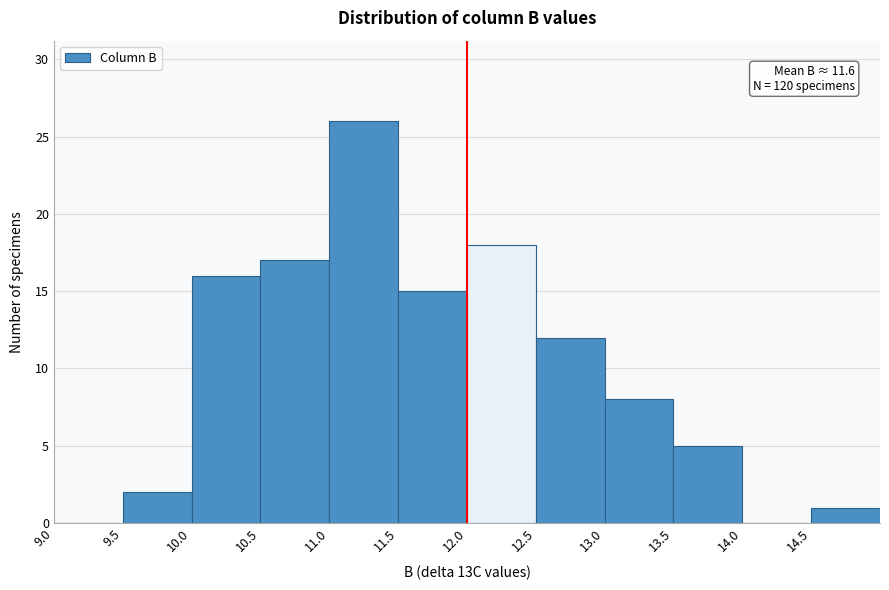

Over which range of the x-axis is the bar tallest?

11.0 to 11.5